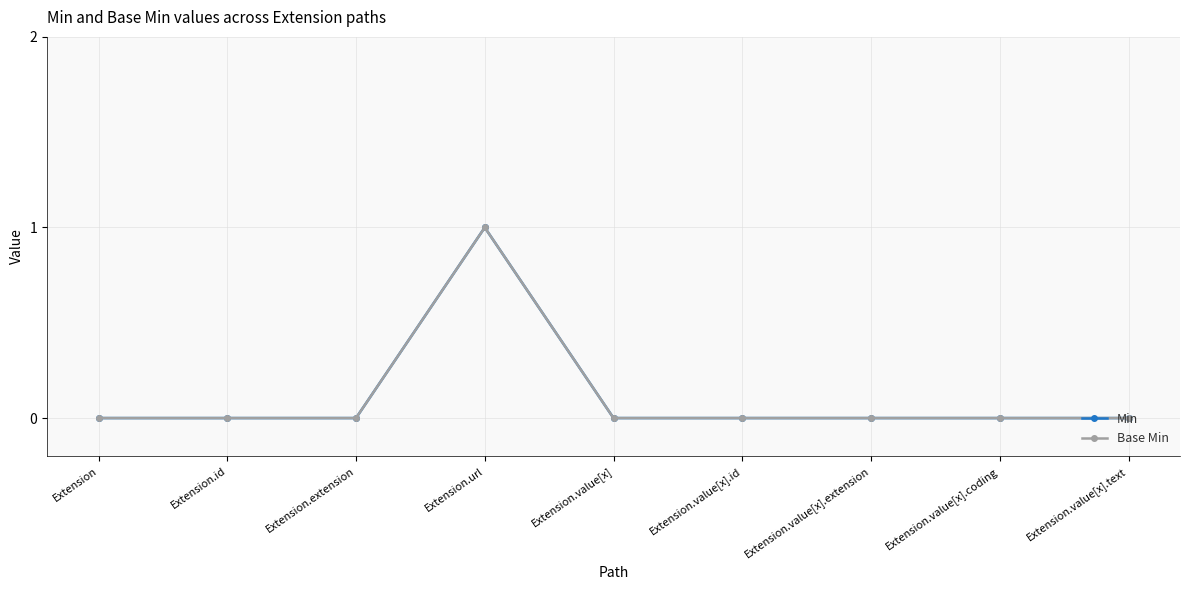

What is the sum of all Min values?

1